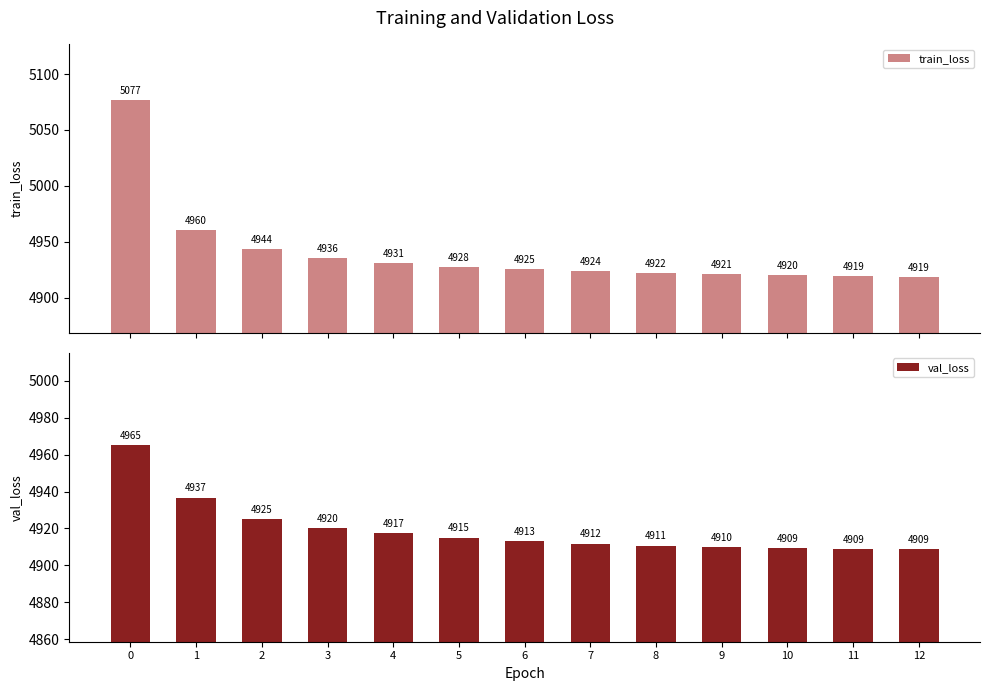

How many values in the train_loss series exceed 4925?

7